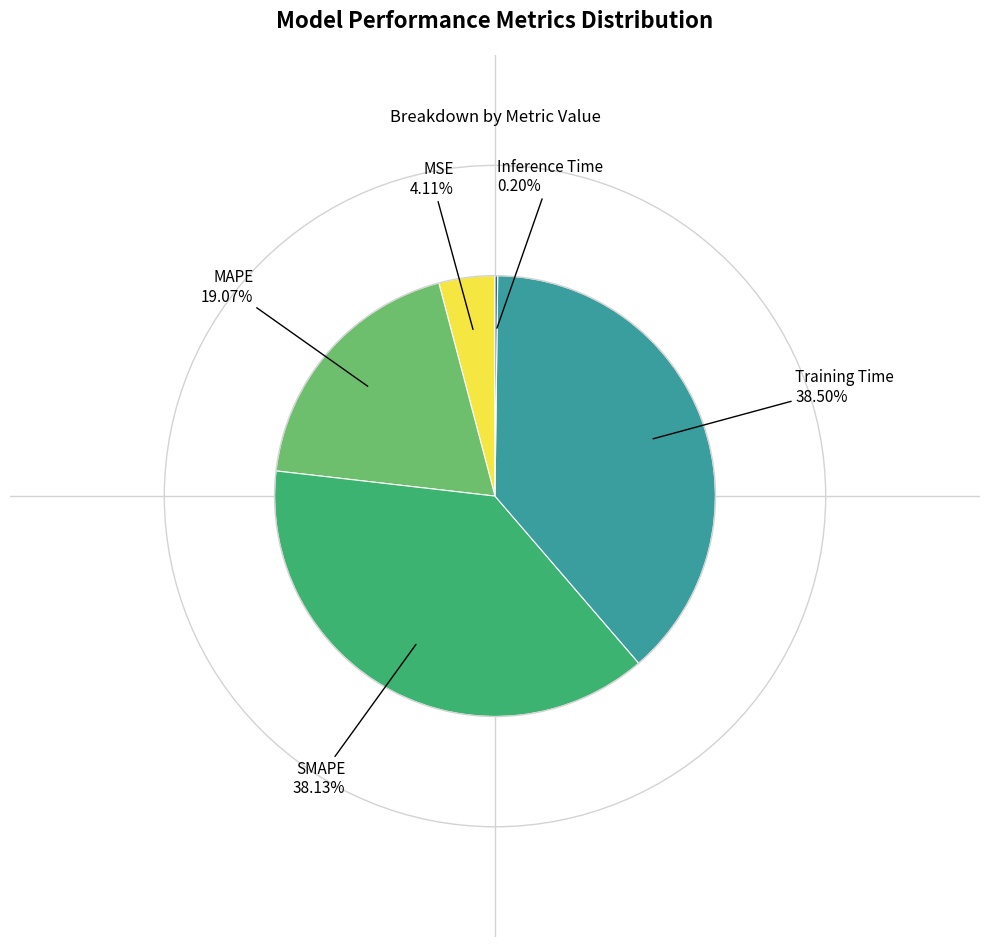

To the nearest percent, what is the difference between the largest and smallest slice percentages?

38%